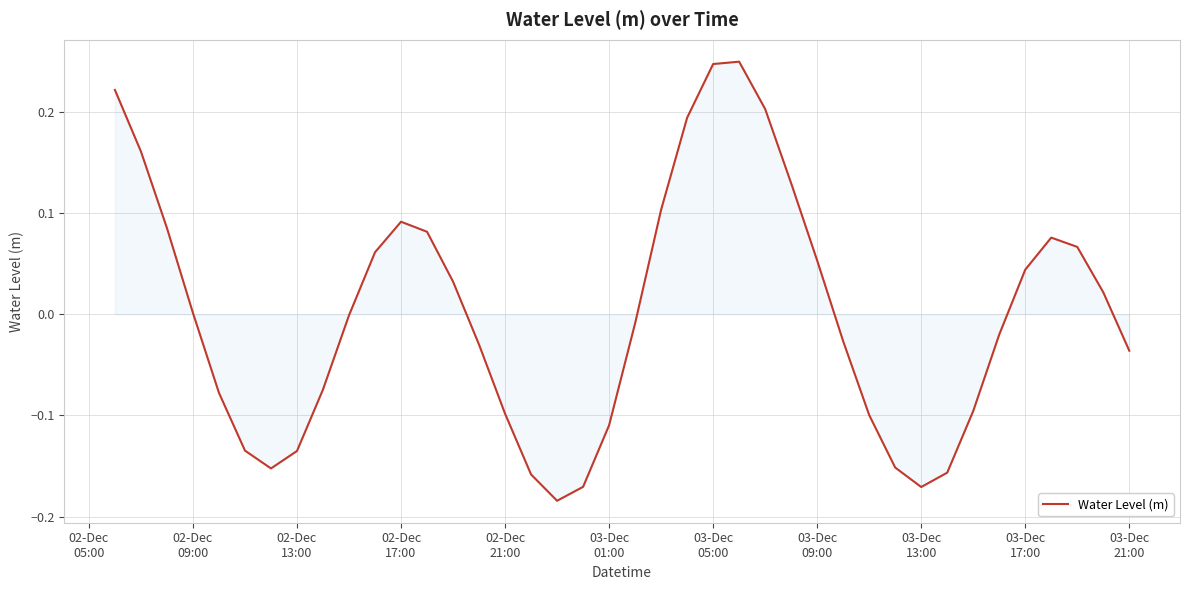

What is the difference between the maximum and minimum values?

0.4